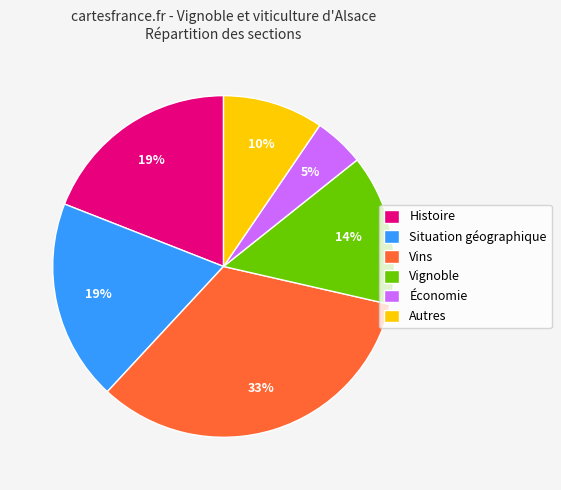

Does Économie account for over 50% of the chart?

No